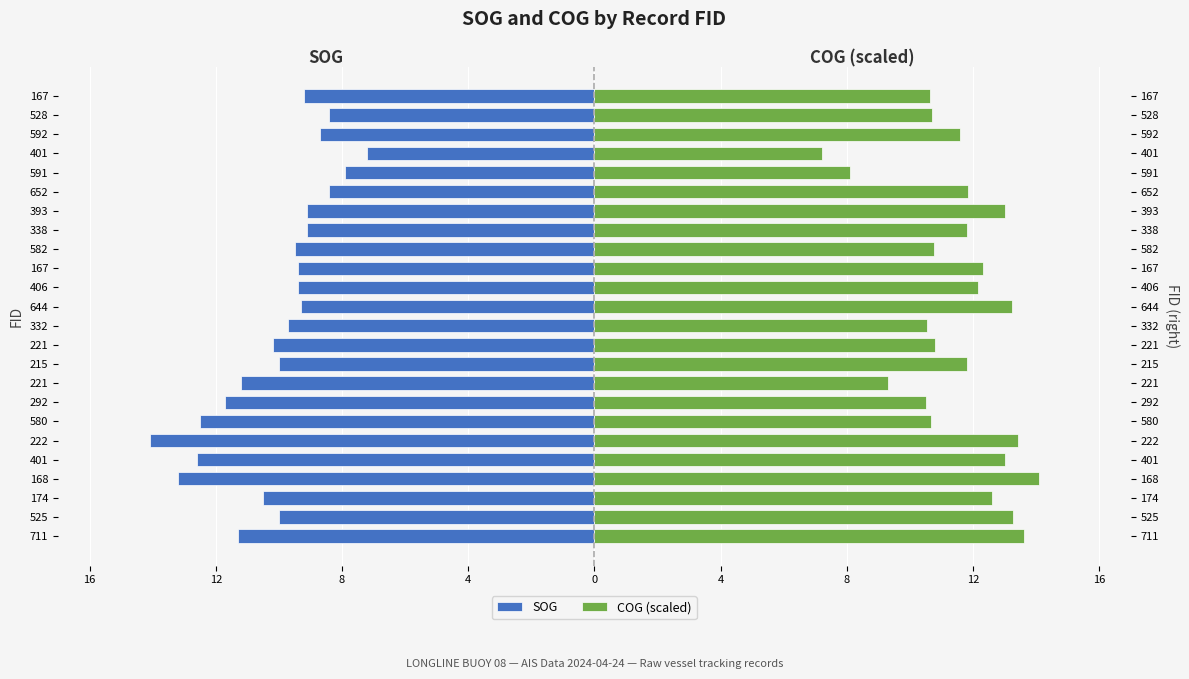

At how many categories does at least one series exceed -10?

24